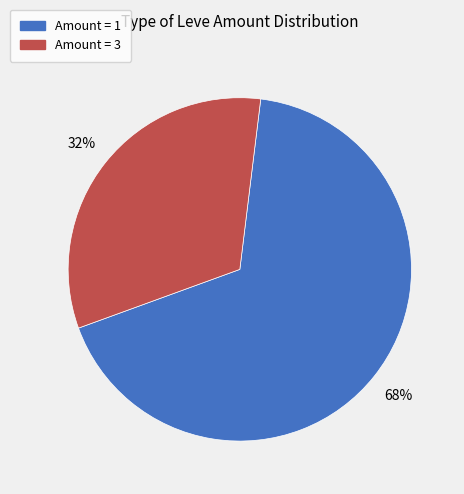

Does any single category account for the majority?

Yes